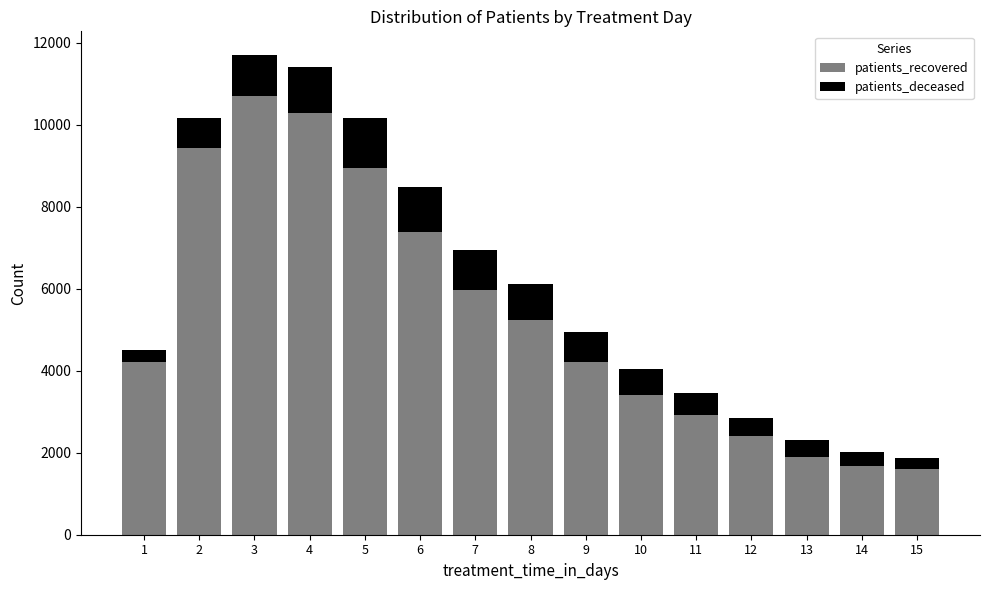

What is the difference between the patients_recovered values at 1 and 6?

3179